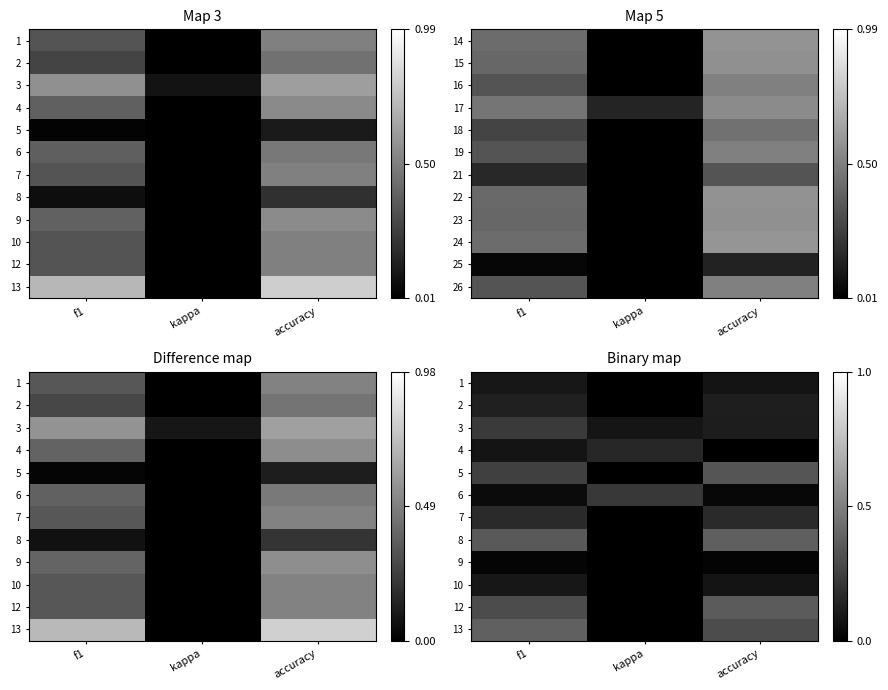

At how many categories does at least one series exceed 0?

3